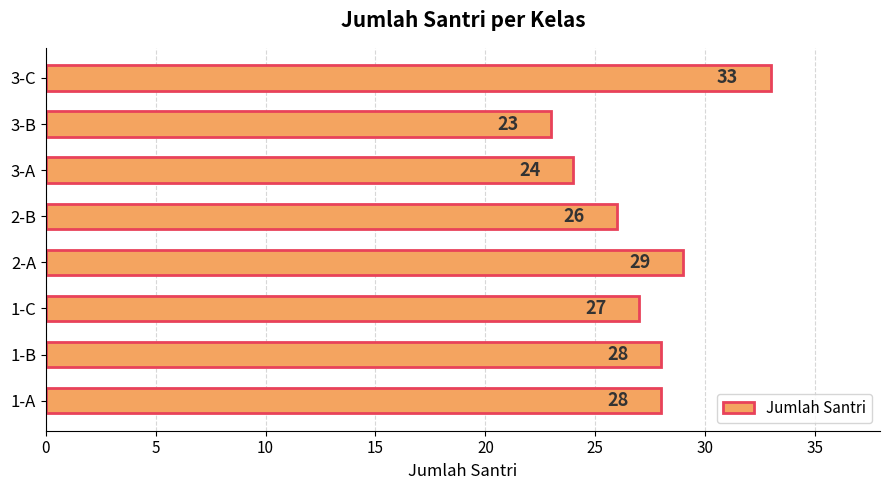

The chart shows a value of 29 at 2-A. True or false?

True